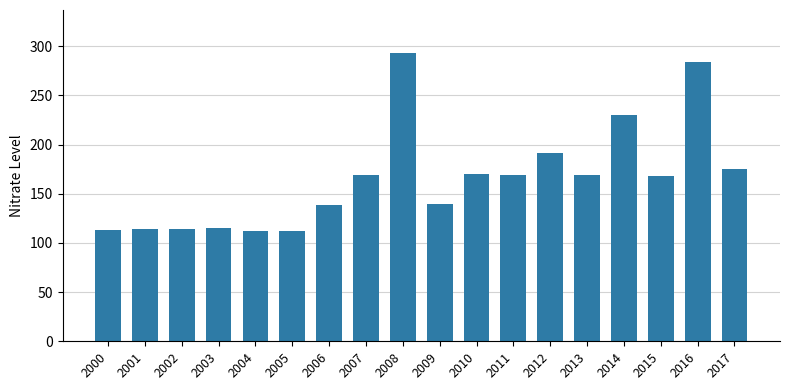

Which has a higher value, 2014 or 2017?

2014